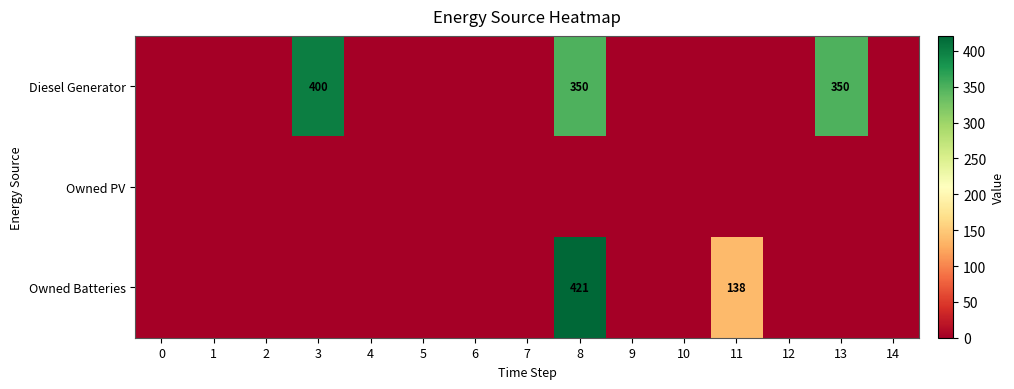

At which category is the sum across all series the highest?

8